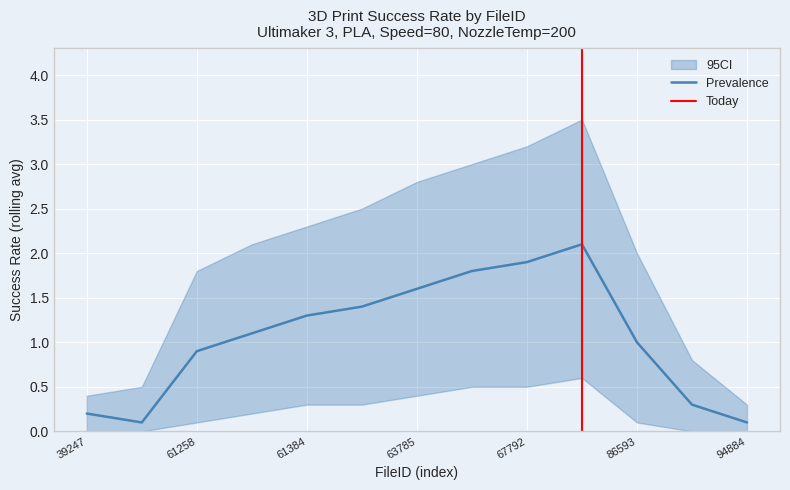

Is it true that ci_upper equals 2.3 at 61384?

True